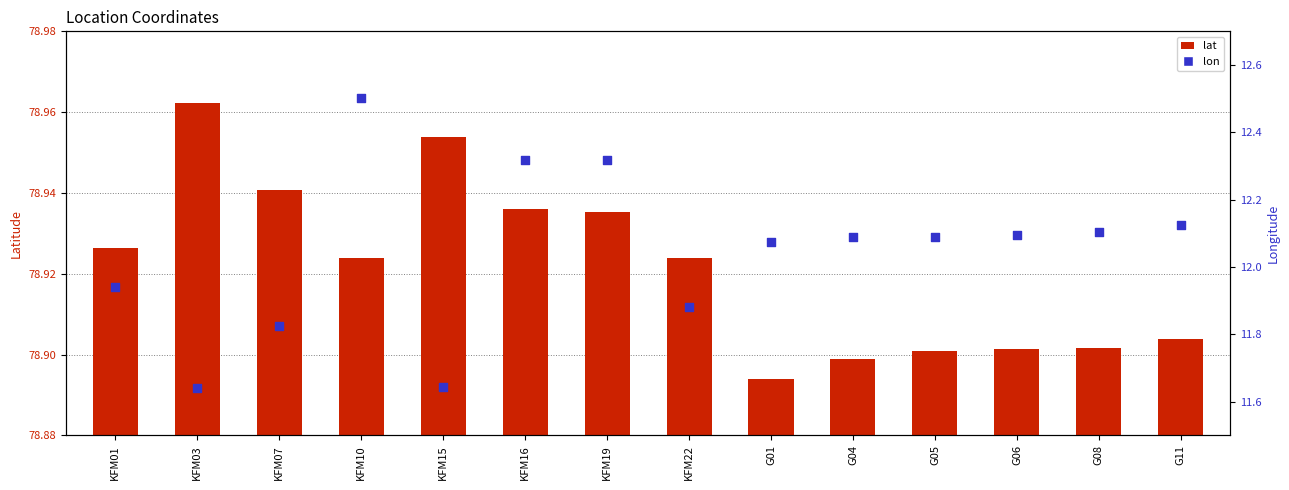

Which series reaches the maximum Y coordinate?

lon